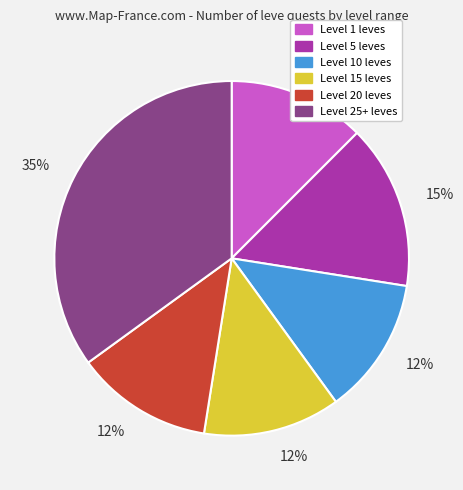

To the nearest percent, what is the average slice percentage?

17%